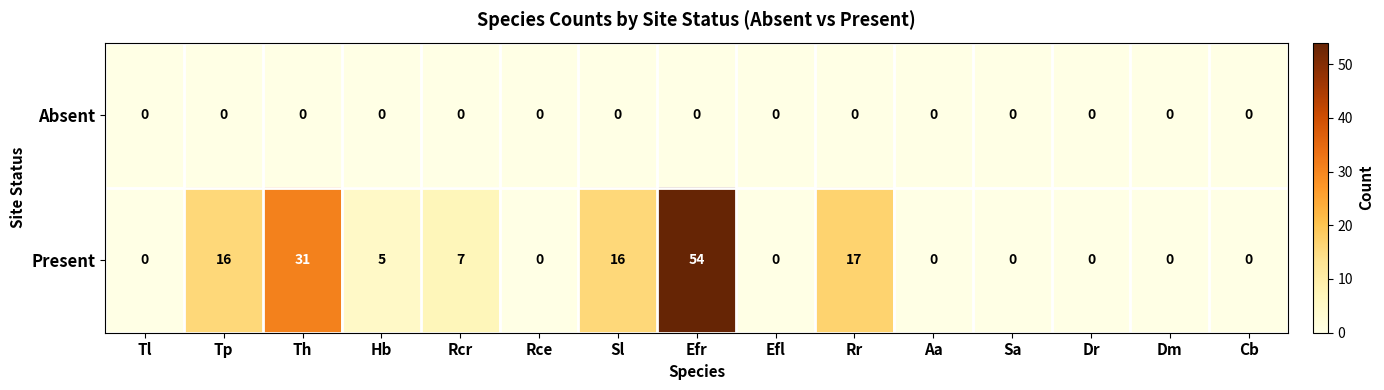

Between Efr and Sa, which series saw the biggest shift?

Present